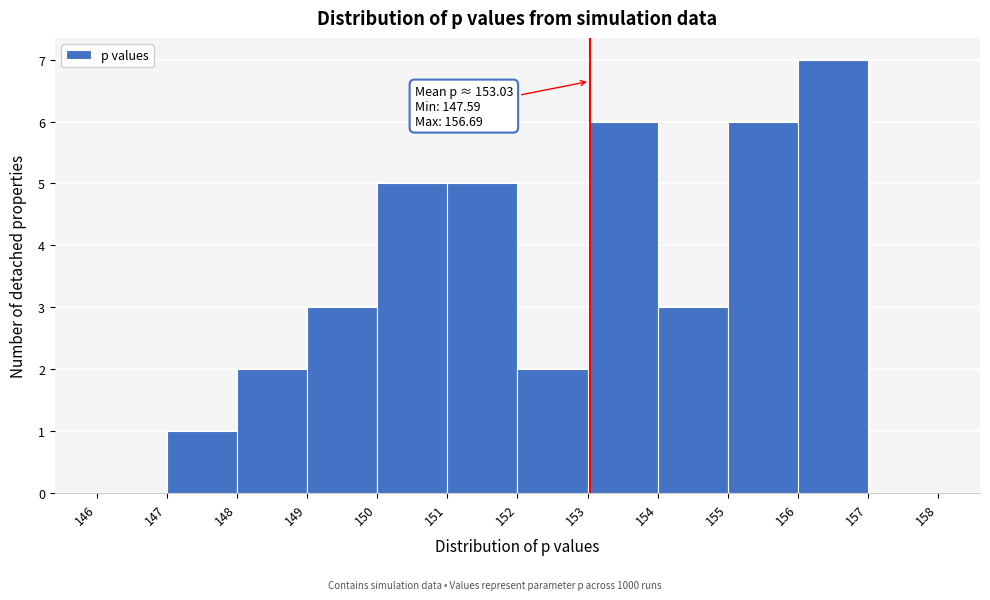

Over which range of the x-axis is the bar tallest?

156 to 157